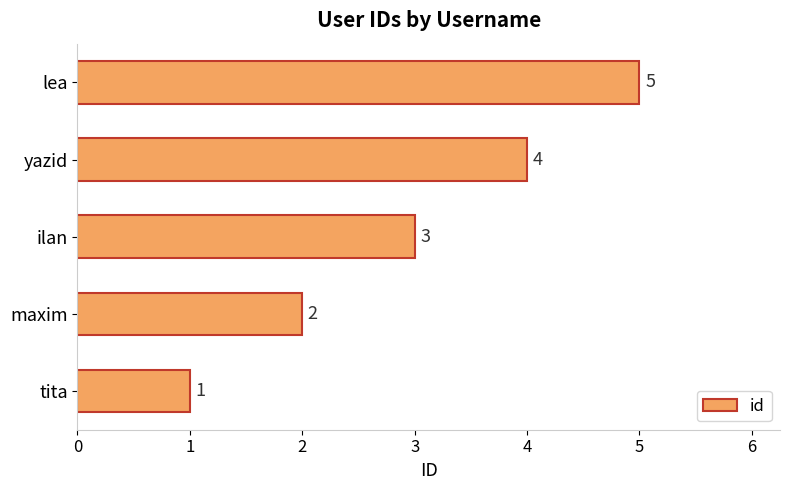

How many series are shown in this chart?

1